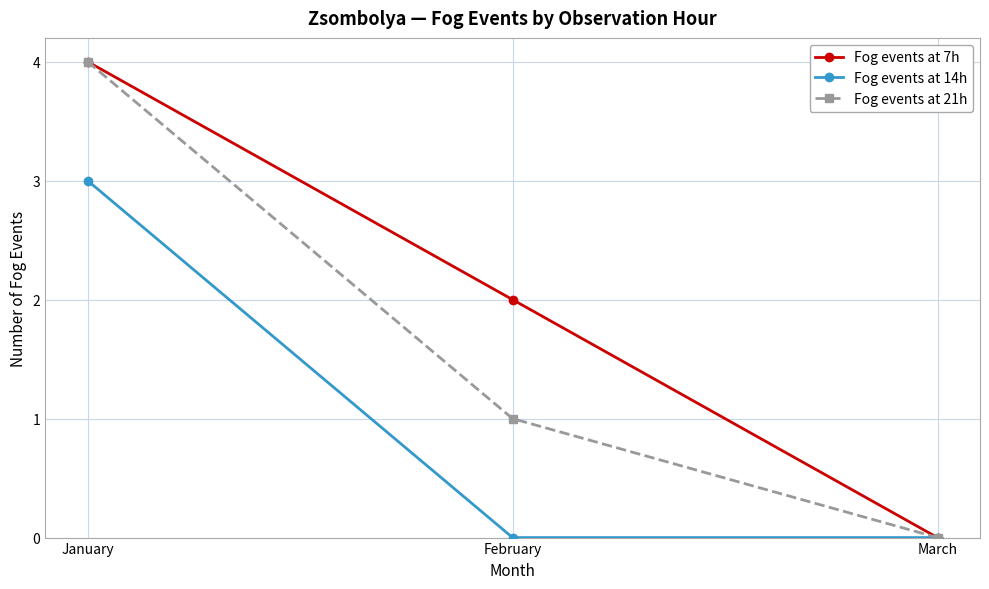

What is the maximum value shown in the chart?

4